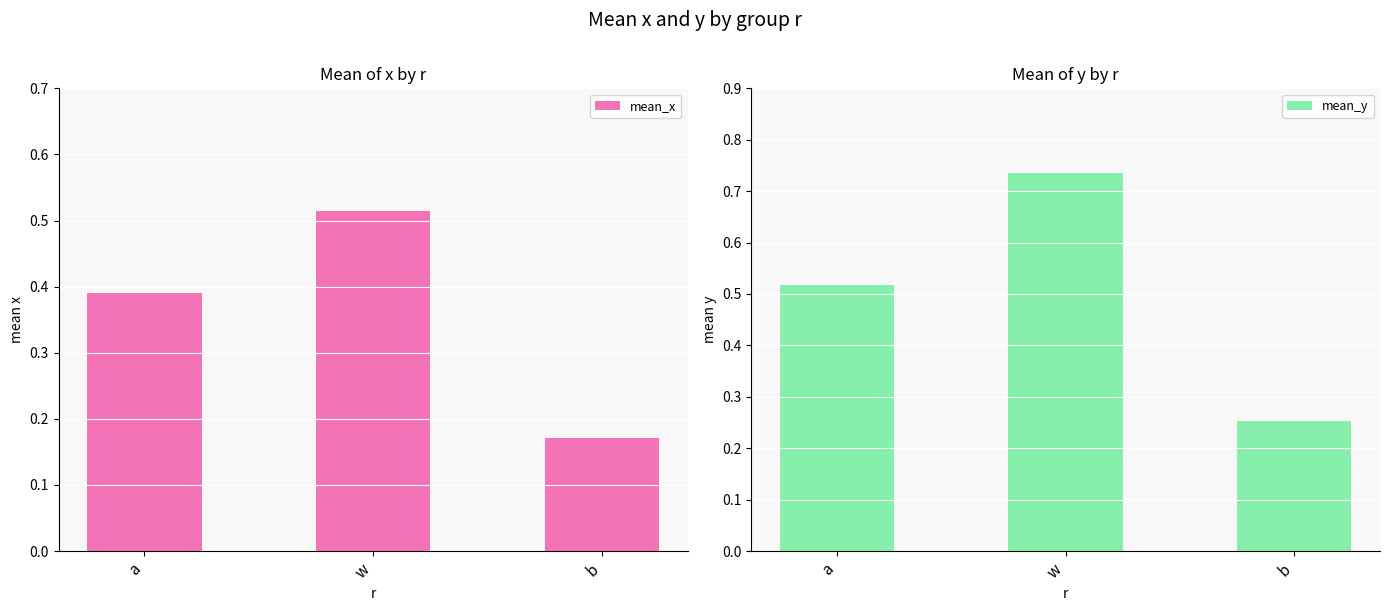

At which label does mean_y reach its minimum?

b